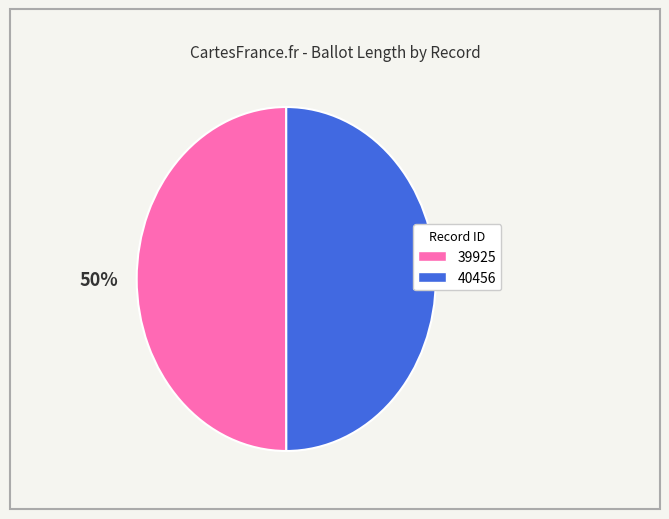

Combined, do 40456 and 39925 account for over 50%?

Yes